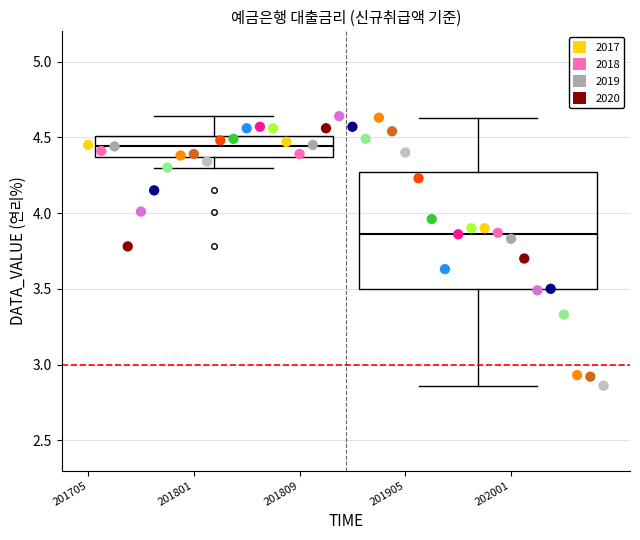

What is the range of Y values (max minus min)?

1.8